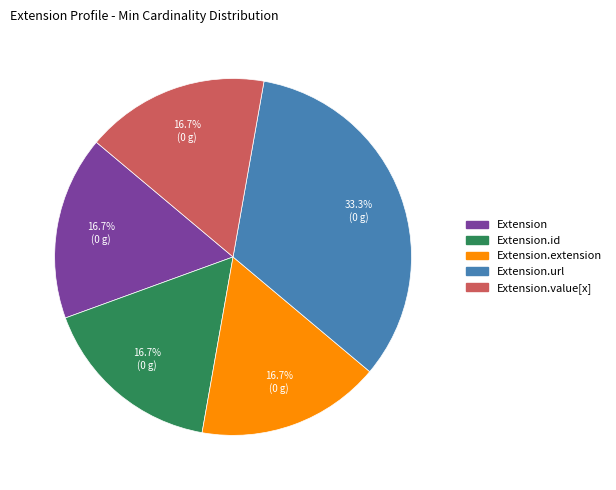

How many segments does this pie chart have?

5